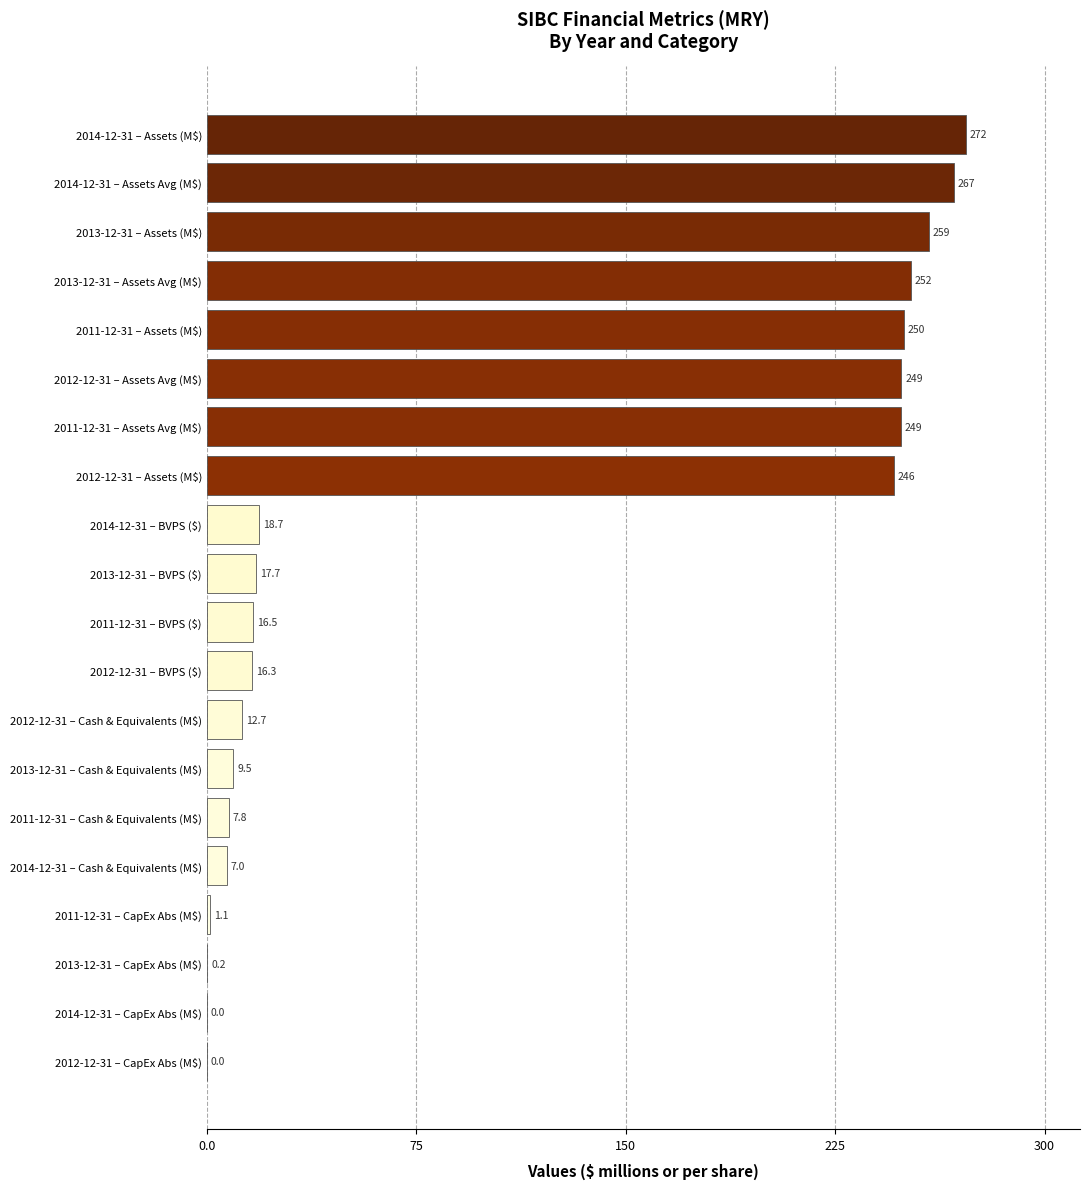

Are the bars grouped side by side (vs. stacked)?

No